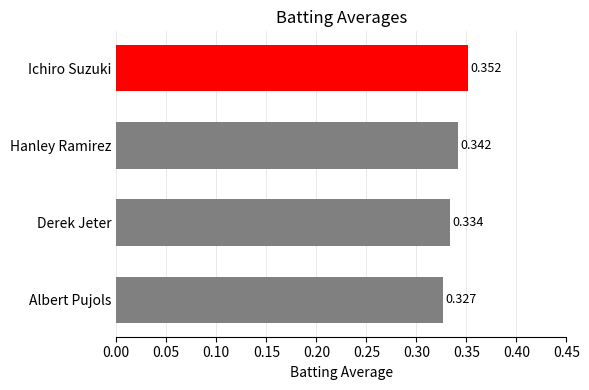

List the labels in order of value, smallest first.

Albert Pujols, Derek Jeter, Hanley Ramirez, Ichiro Suzuki